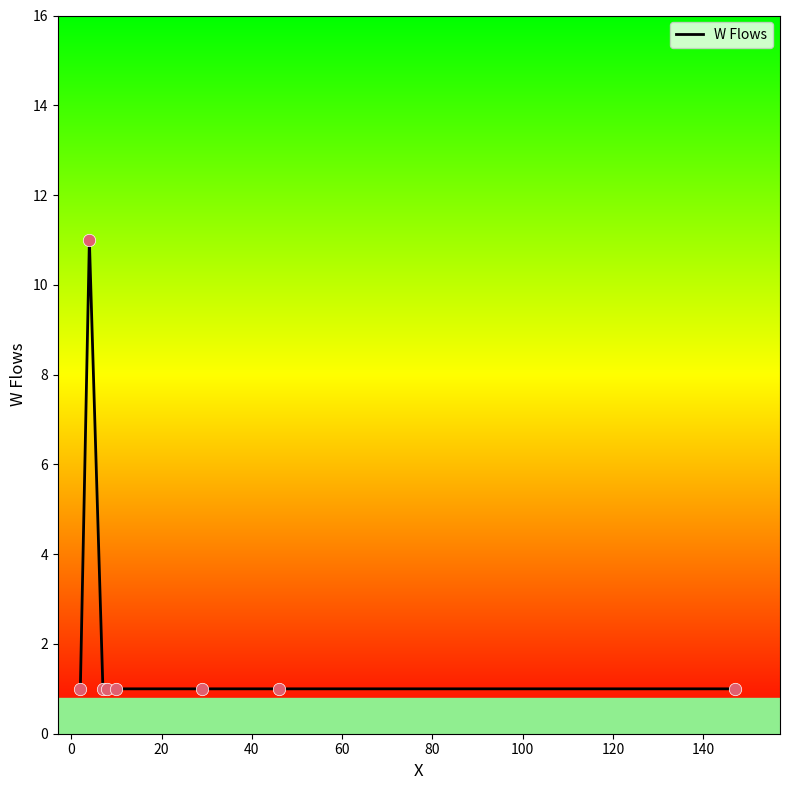

What is the maximum value shown in the chart?

11